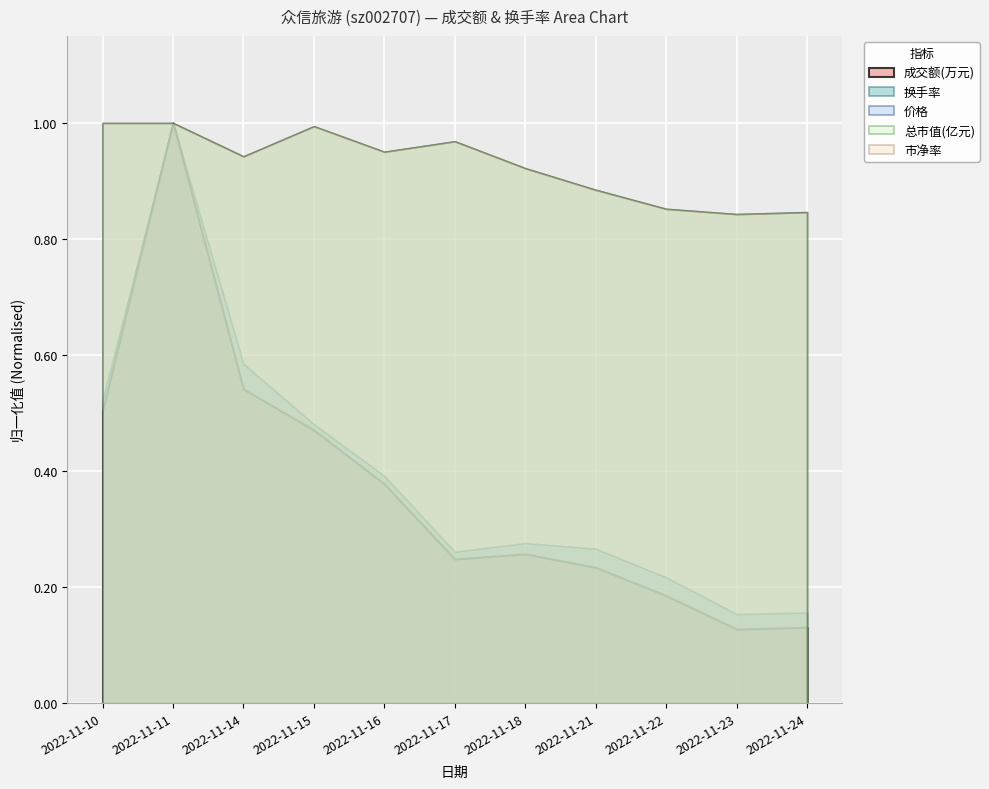

What are all the series names shown in the legend?

成交额(万元), 换手率, 价格, 总市值(亿元), 市净率